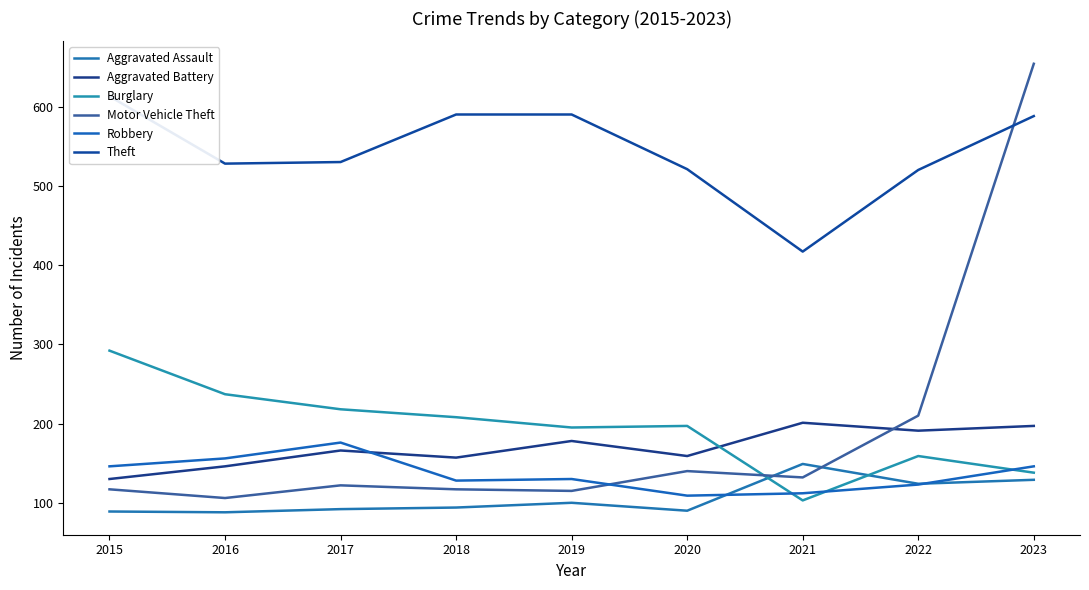

Reading left to right, extract all data points from this chart.

Aggravated Assault: 2015=89	2016=88	2017=92	2018=94	2019=100	2020=90	2021=149	2022=124	2023=129
Aggravated Battery: 2015=130	2016=146	2017=166	2018=157	2019=178	2020=159	2021=201	2022=191	2023=197
Burglary: 2015=292	2016=237	2017=218	2018=208	2019=195	2020=197	2021=103	2022=159	2023=138
Motor Vehicle Theft: 2015=117	2016=106	2017=122	2018=117	2019=115	2020=140	2021=132	2022=210	2023=654
Robbery: 2015=146	2016=156	2017=176	2018=128	2019=130	2020=109	2021=112	2022=123	2023=146
Theft: 2015=613	2016=528	2017=530	2018=590	2019=590	2020=521	2021=417	2022=520	2023=588